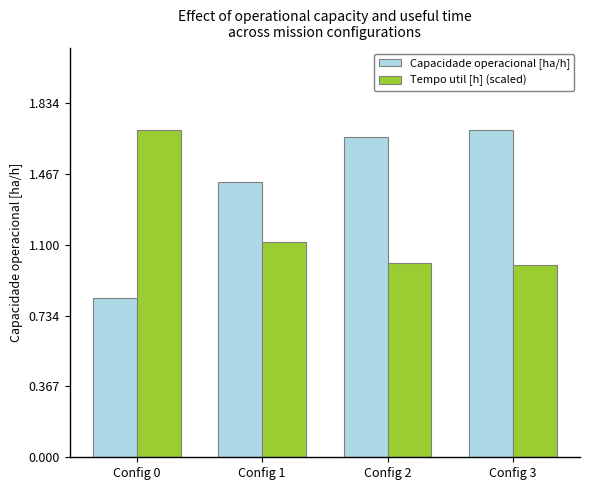

What is the total value across all series at Config 2?

2.7